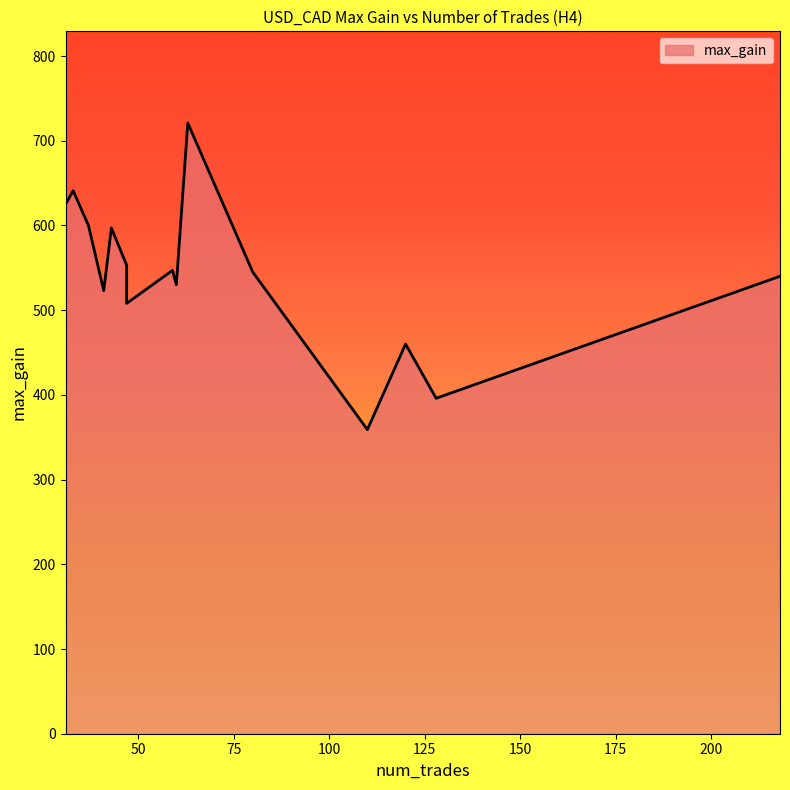

How many interior local peaks (higher than both neighbors) does the data have?

5